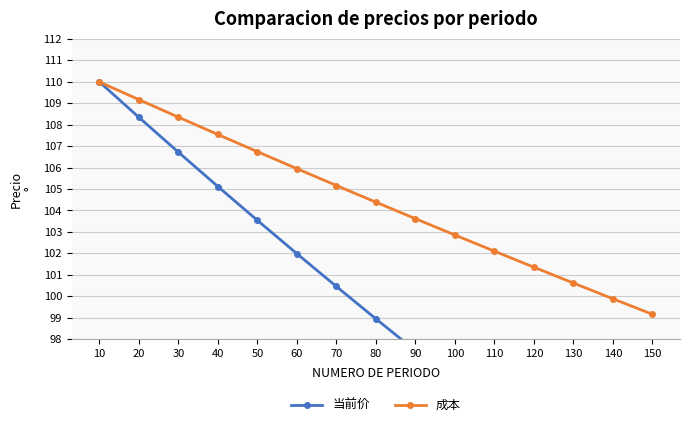

Reading left to right, transcribe all the data shown in this chart.

当前价: 10=110.0	20=108.3	30=106.7	40=105.1	50=103.5	60=102.0	70=100.5	80=98.9	90=97.5	100=96.0	110=94.6	120=93.1	130=91.7	140=90.4	150=89.0
成本: 10=110.0	20=109.2	30=108.3	40=107.5	50=106.7	60=105.9	70=105.2	80=104.4	90=103.6	100=102.9	110=102.1	120=101.4	130=100.6	140=99.9	150=99.2